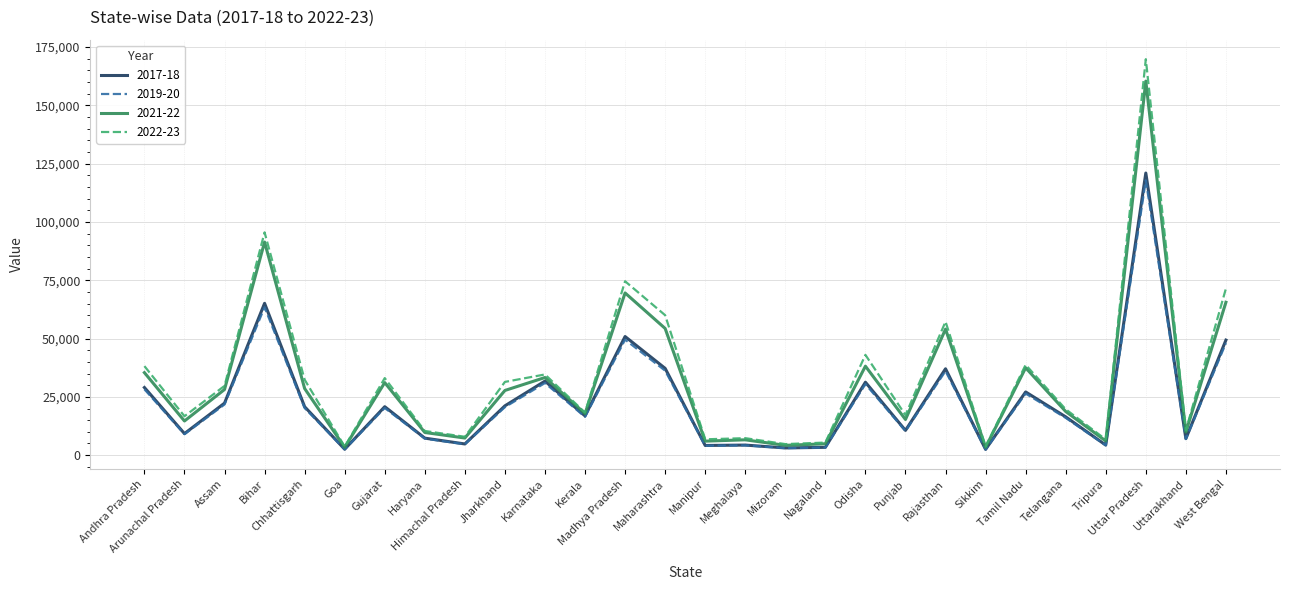

Is it true that 2022-23 equals 3680.3 at Sikkim?

True